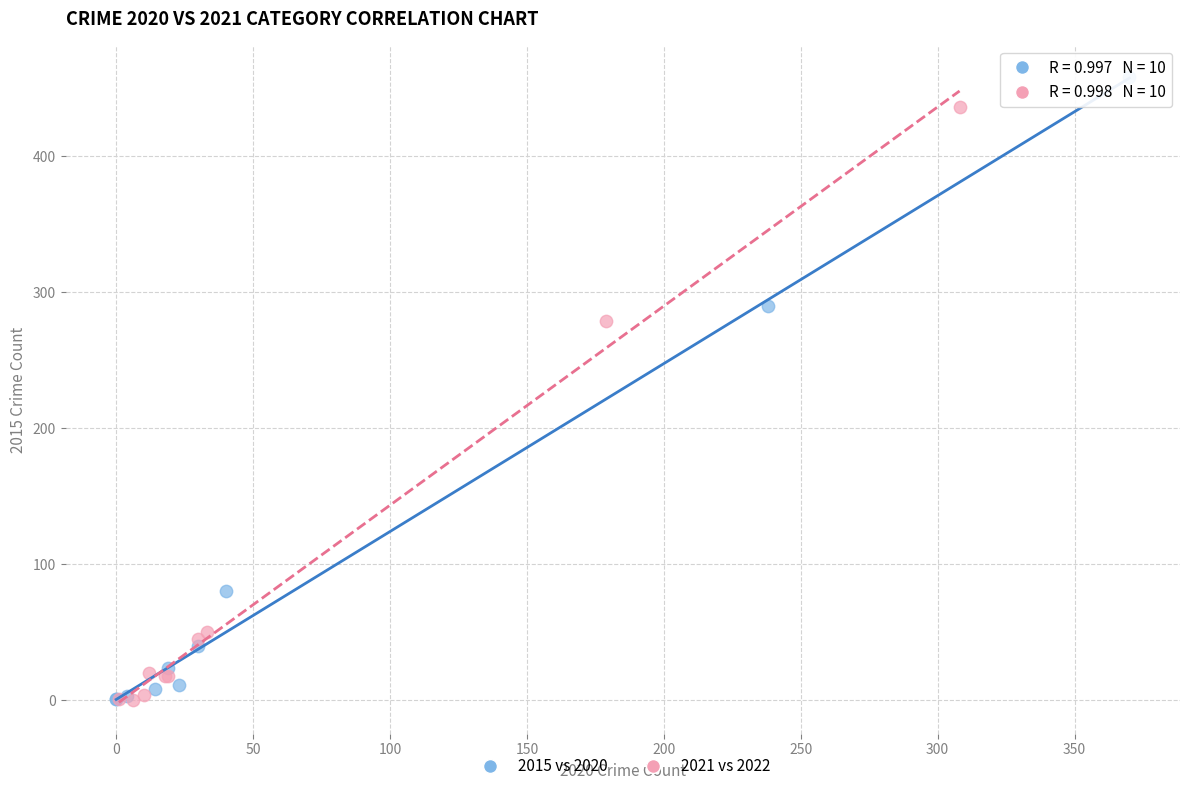

What are all the series names shown in the legend?

2015 vs 2020, 2021 vs 2022